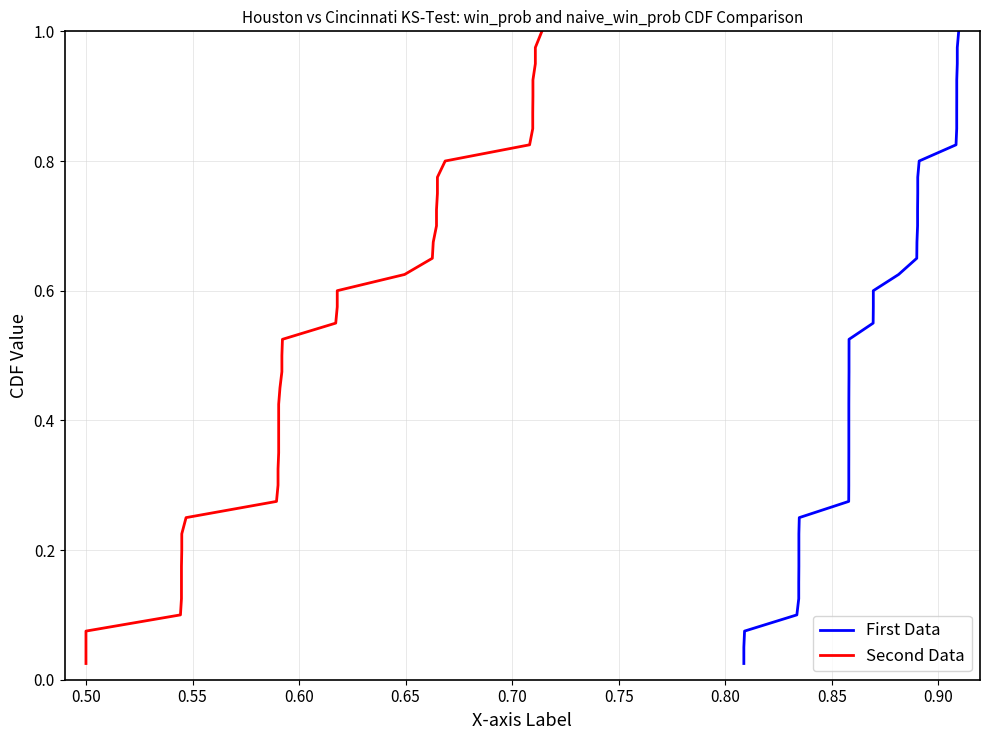

How many categories are shown in the chart?

40